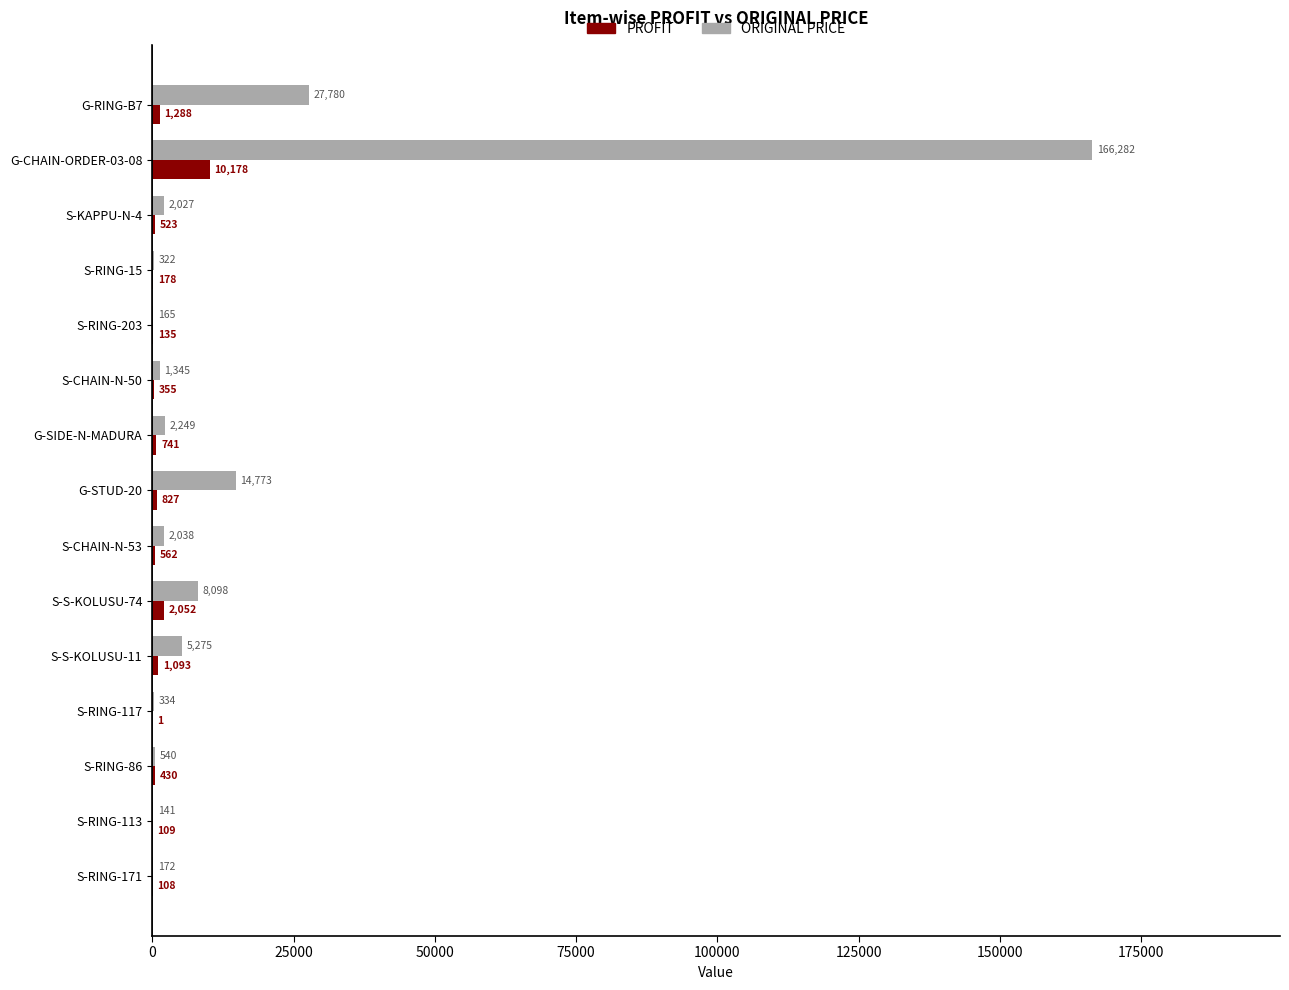

What is the sum of the ORIGINAL PRICE values at S-RING-203 and S-KAPPU-N-4?

2192.0